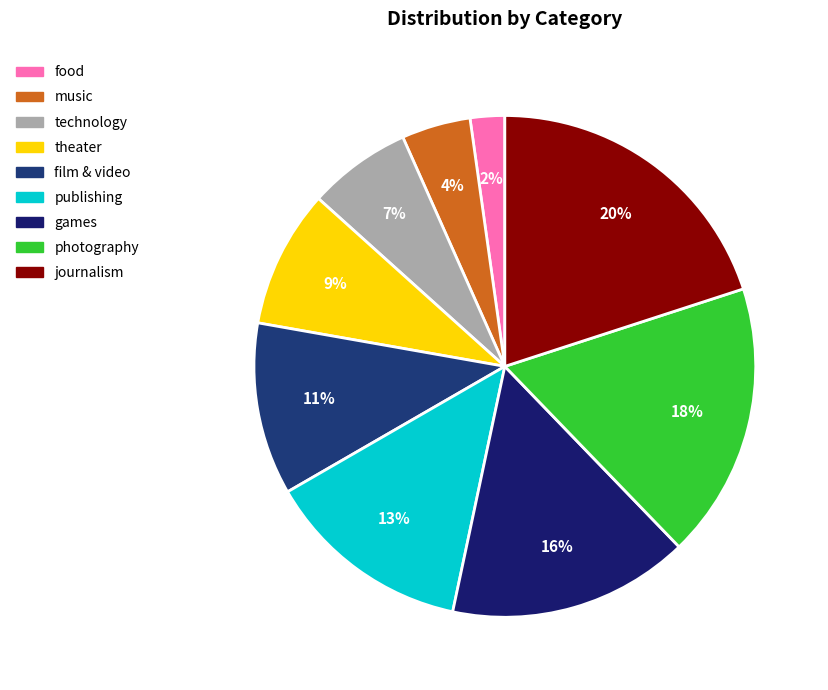

How many segments does this pie chart have?

9